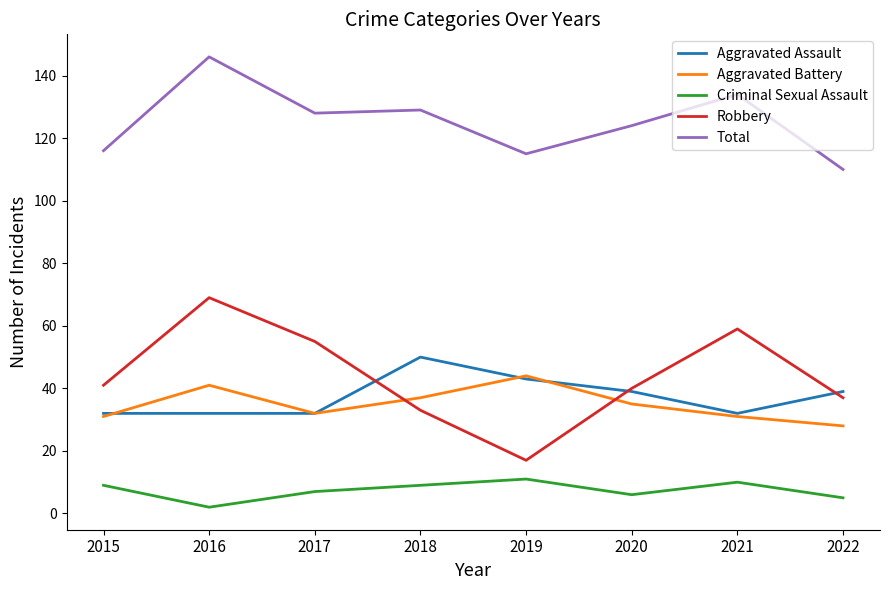

At which category is the sum across all series the highest?

2016